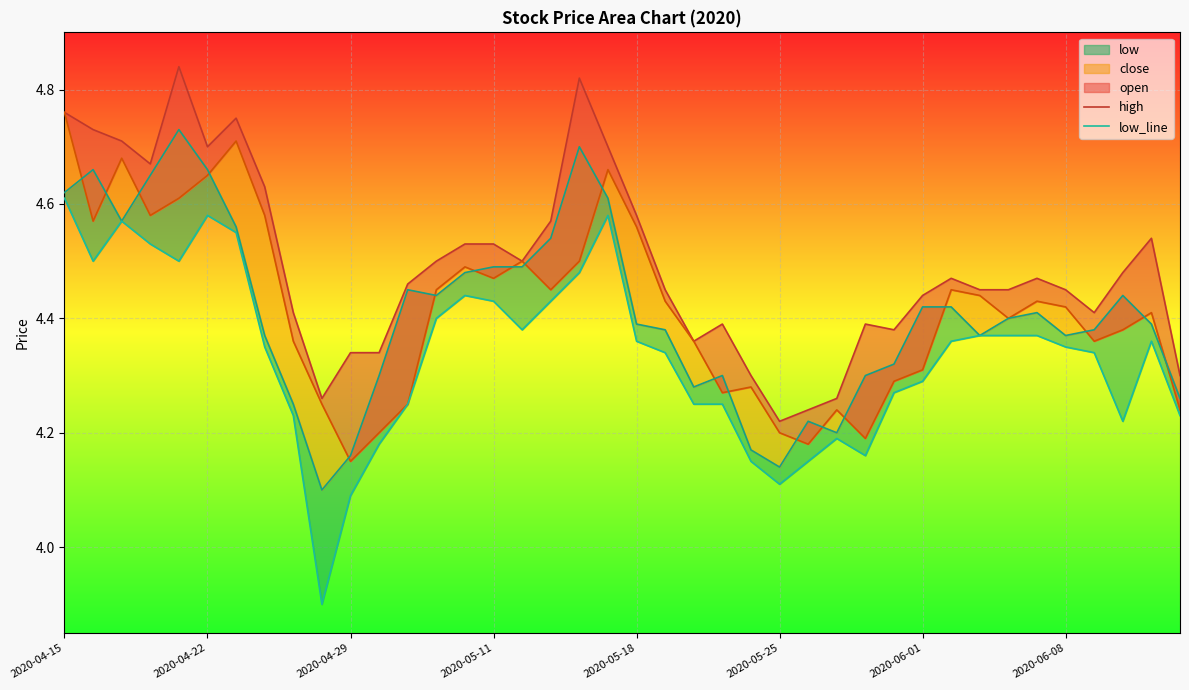

What is the sum of all low_line values?

173.5